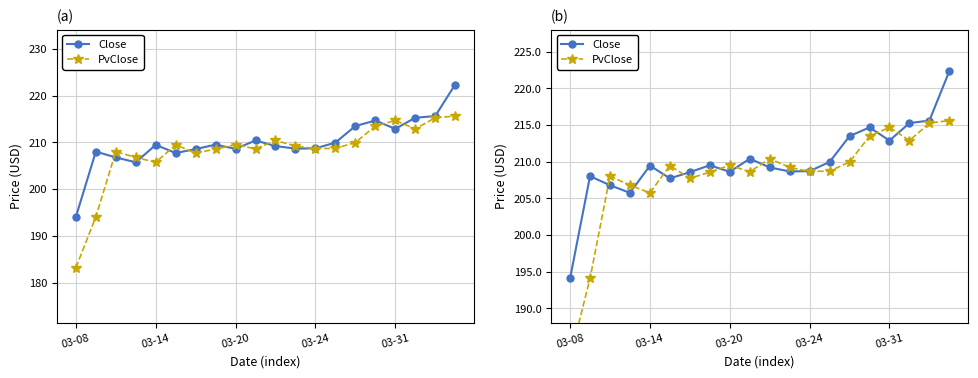

Which series has the largest range (max minus min)?

PvClose